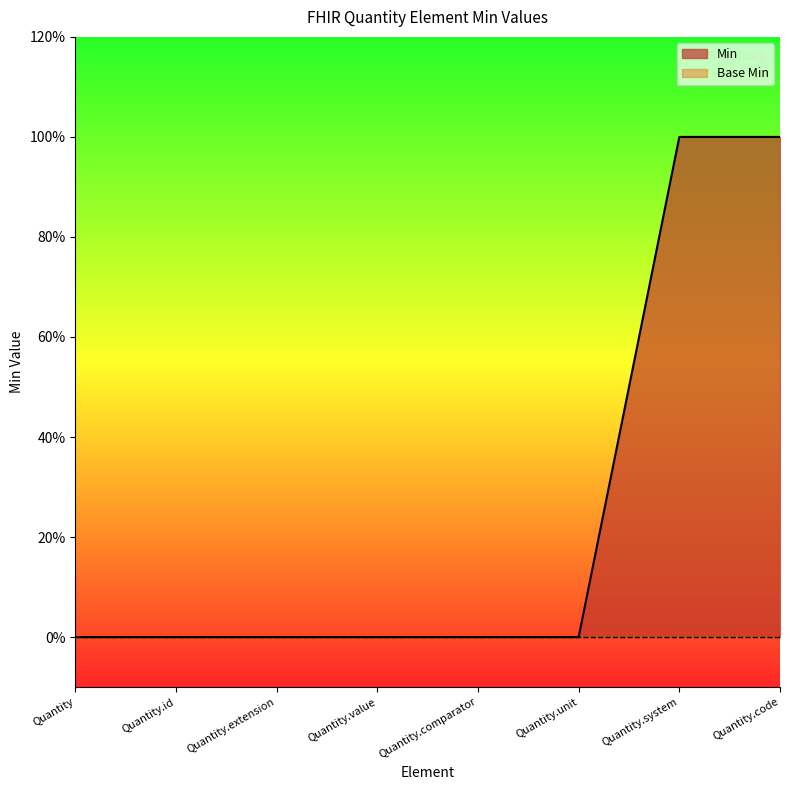

Reading right to left, extract all data points from this chart.

1	1	0	0	0	0	0	0